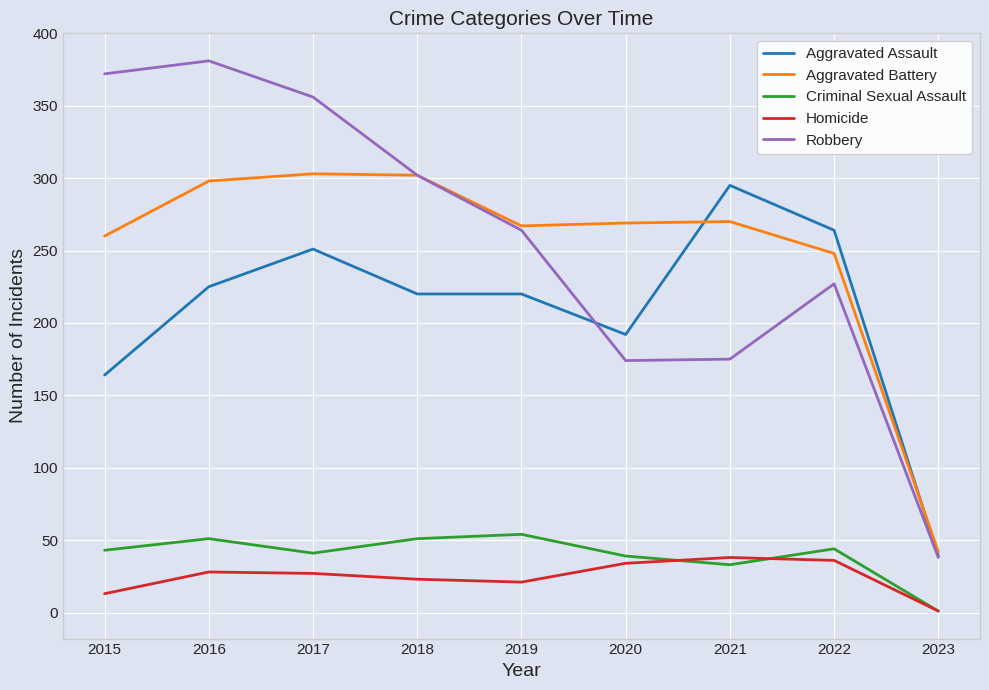

What is the difference between the highest and lowest values at 2015?

359